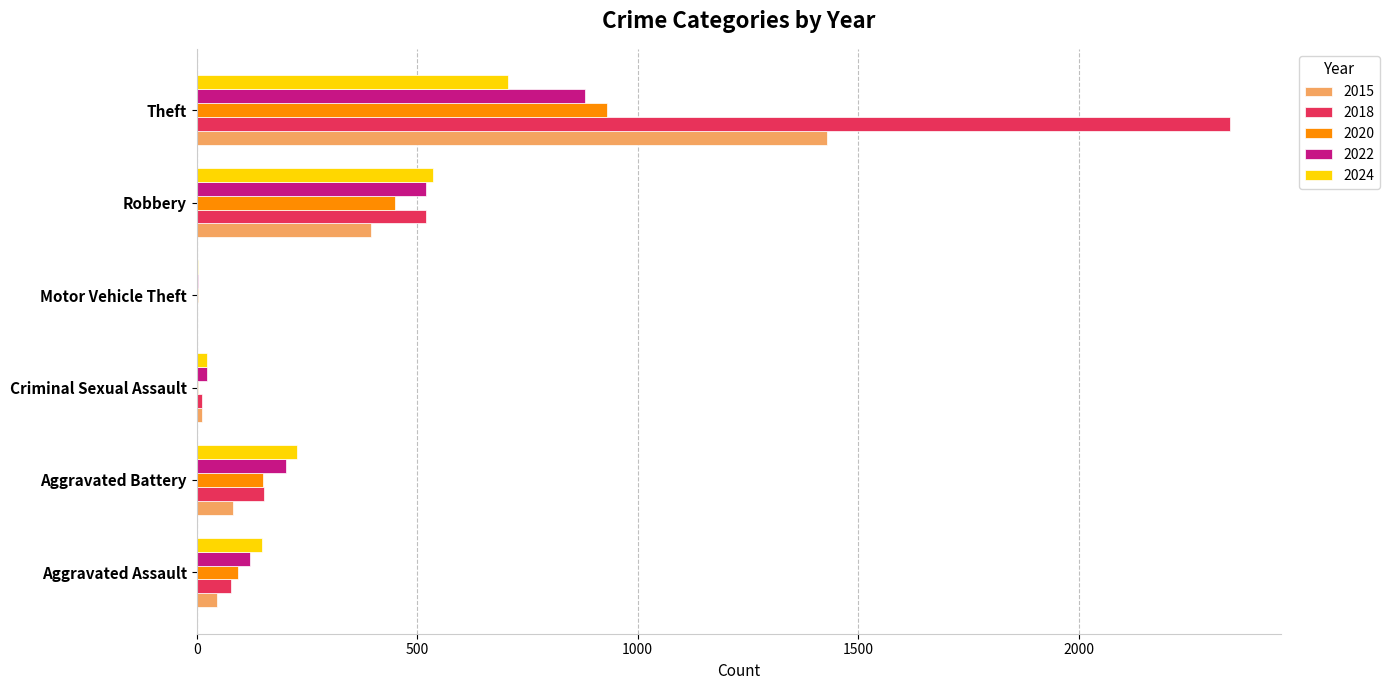

Which series changed the most between Robbery and Theft?

2018